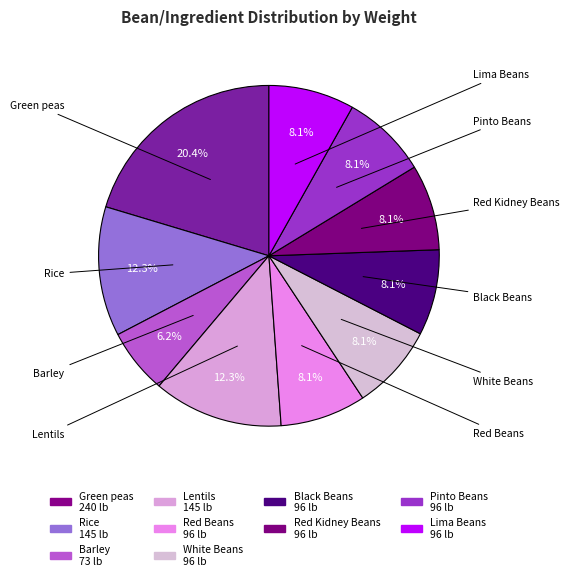

How many slices are in this pie chart?

10